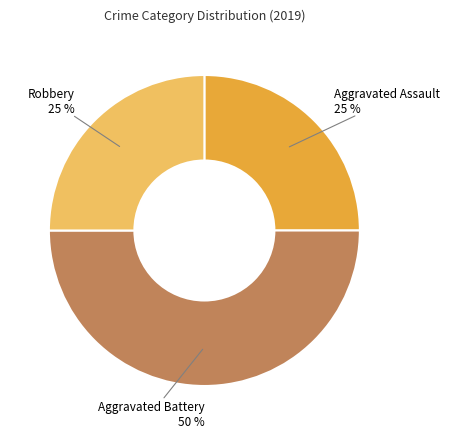

To the nearest percent, what is the difference between the largest and smallest slice percentages?

25%